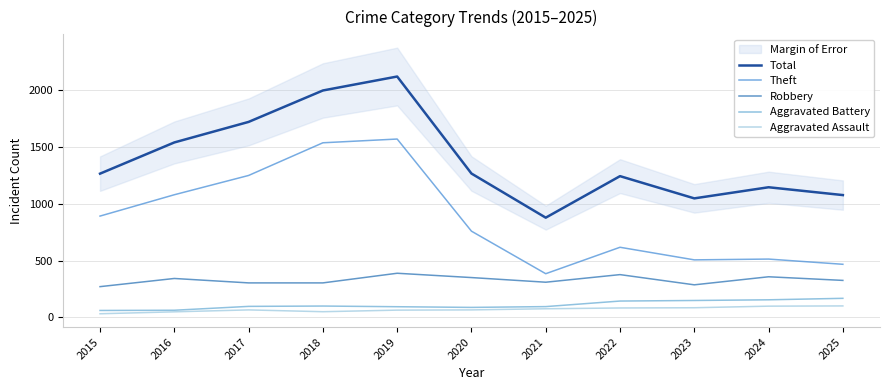

Is the value of Total at 2025 greater than the value of Aggravated Battery at 2019?

Yes